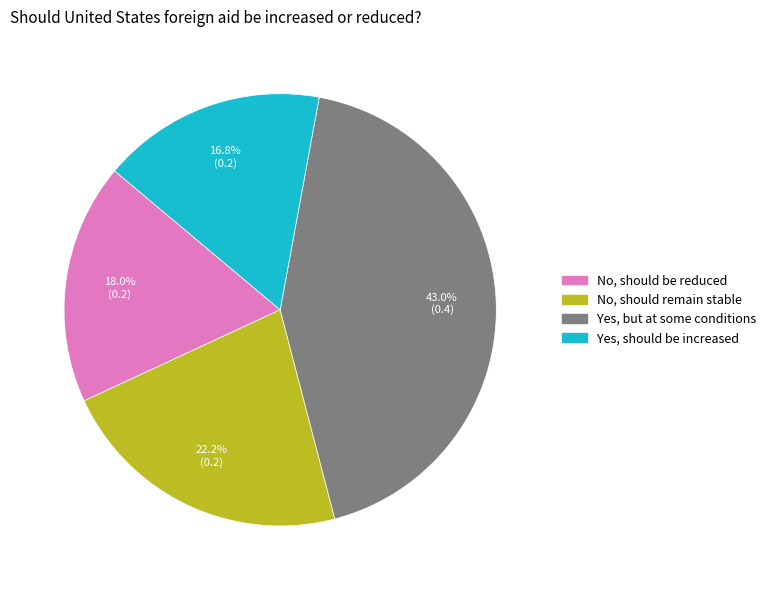

Between Yes, should be increased and No, should be reduced, which is larger?

No, should be reduced